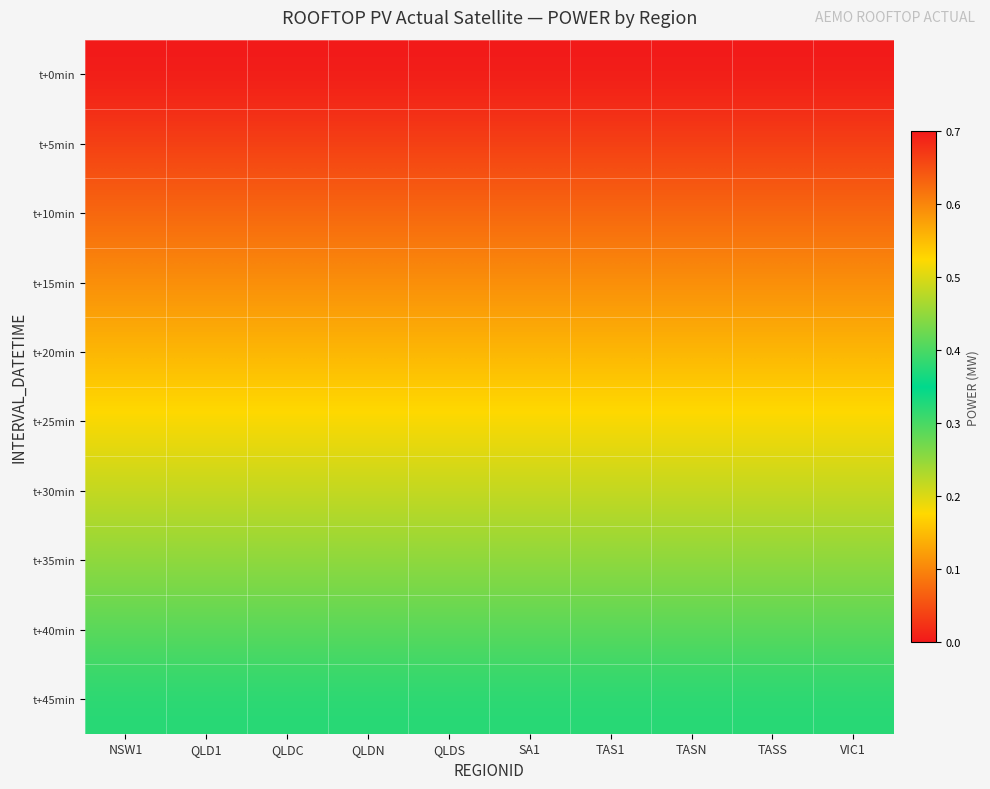

At QLDC, list the series in order from smallest to largest.

t+0min, t+5min, t+10min, t+15min, t+20min, t+25min, t+30min, t+35min, t+40min, t+45min